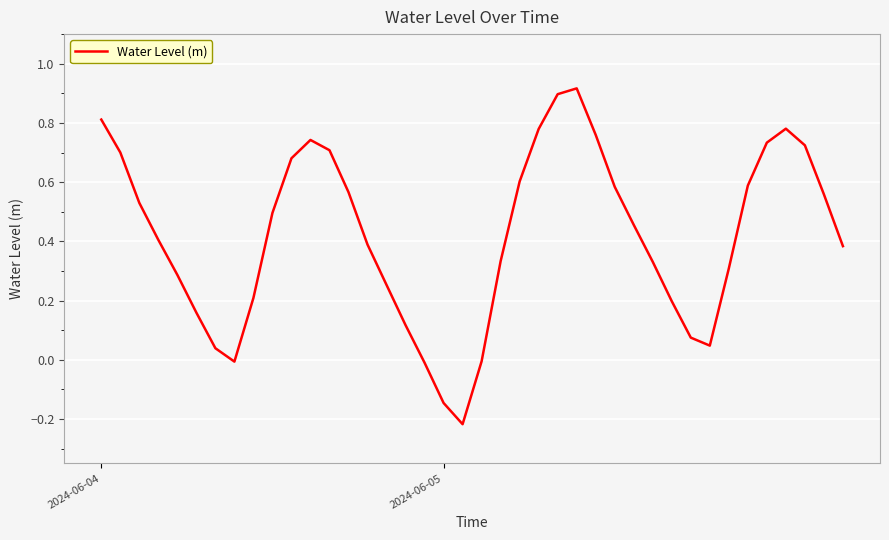

What is the average value?

0.4